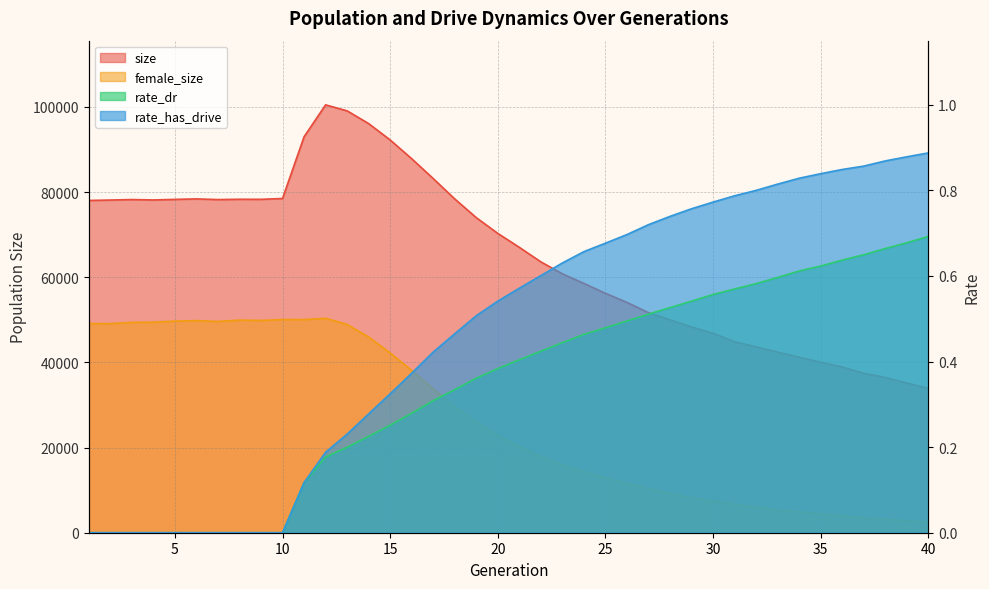

Rank the series at 40 from highest to lowest value.

size, female_size, rate_has_drive, rate_dr